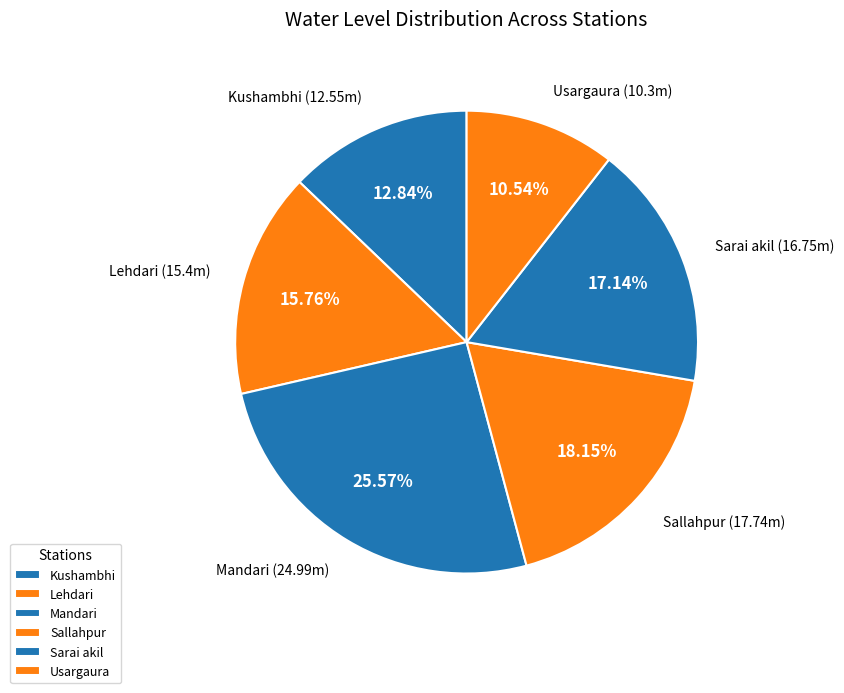

What is the ratio of the value at Sarai akil to the value at Sallahpur?

0.9